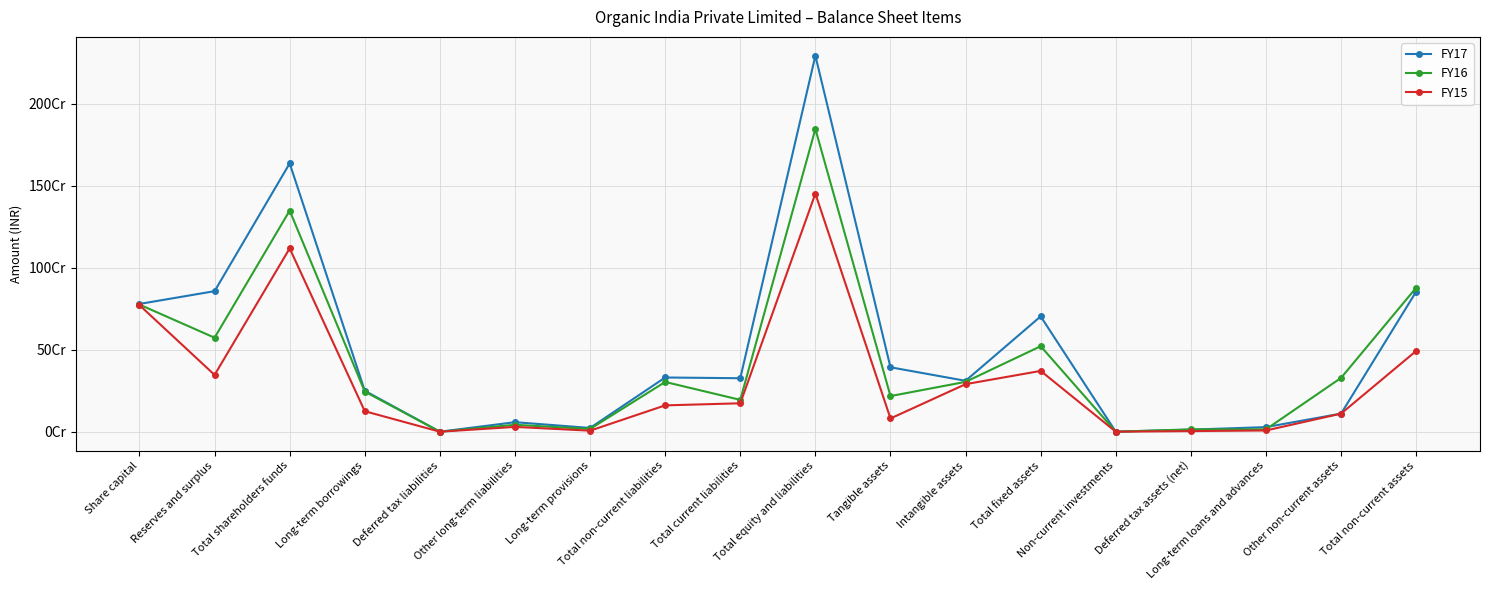

At how many categories does at least one series exceed 2176397598?

1